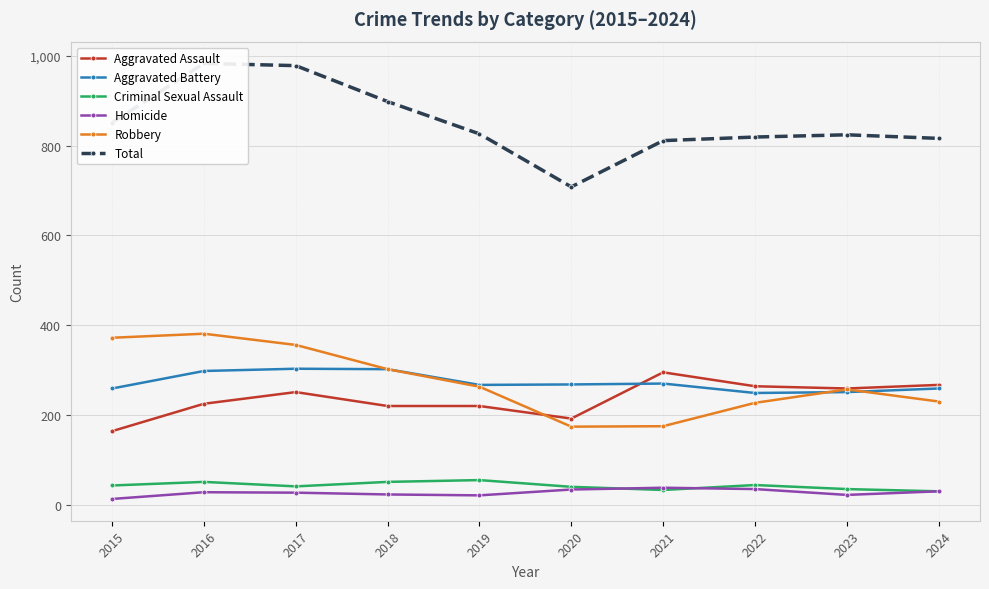

Read the Robbery value at 2019.

263